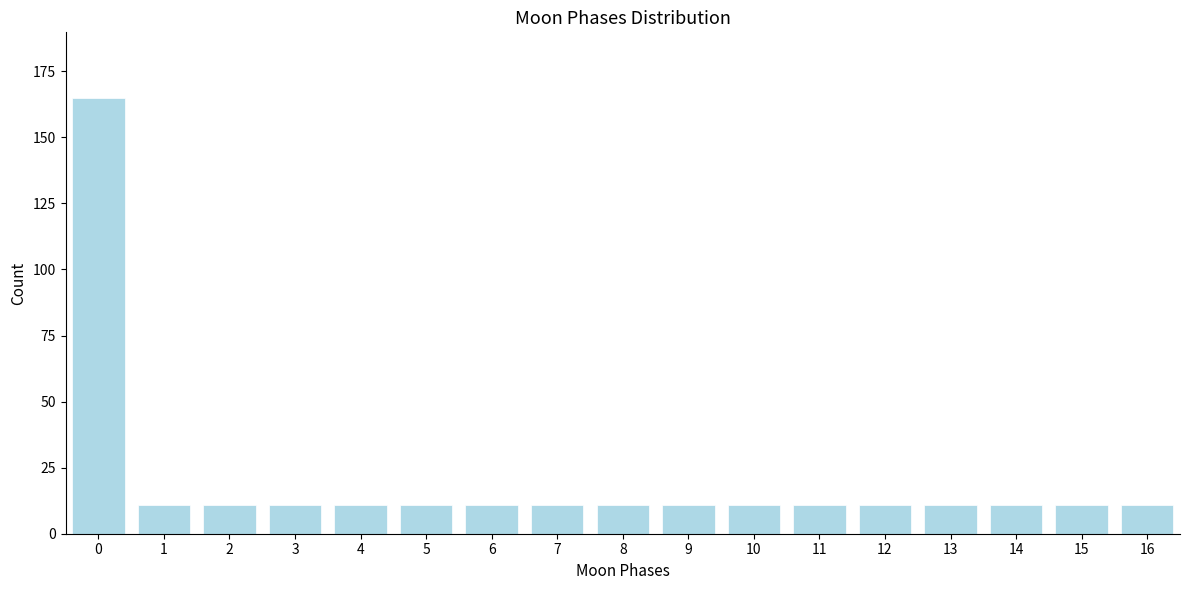

Reading left to right, transcribe all the data shown in this chart.

0=165	1=11	2=11	3=11	4=11	5=11	6=11	7=11	8=11	9=11	10=11	11=11	12=11	13=11	14=11	15=11	16=11